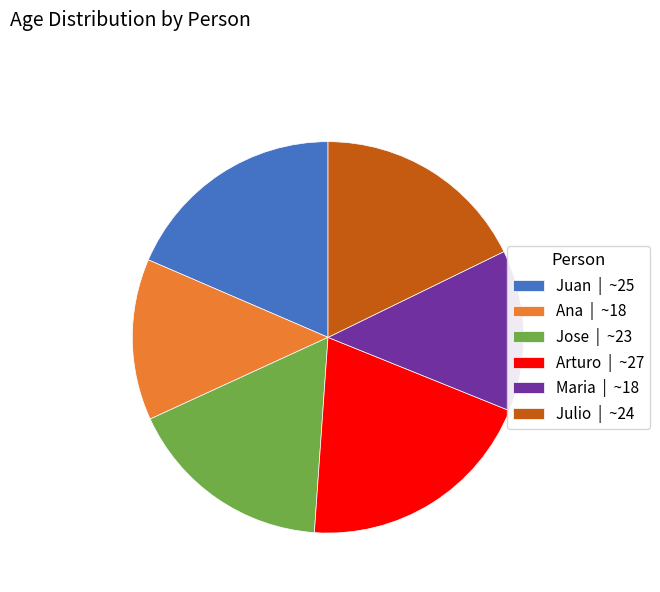

Which has a higher value, Julio or Maria?

Julio